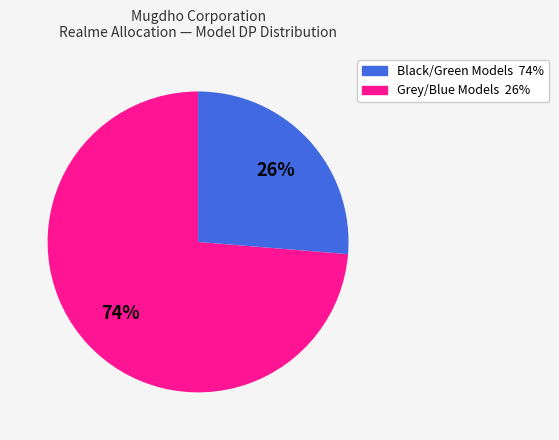

To the nearest percent, what is the average slice percentage?

50%